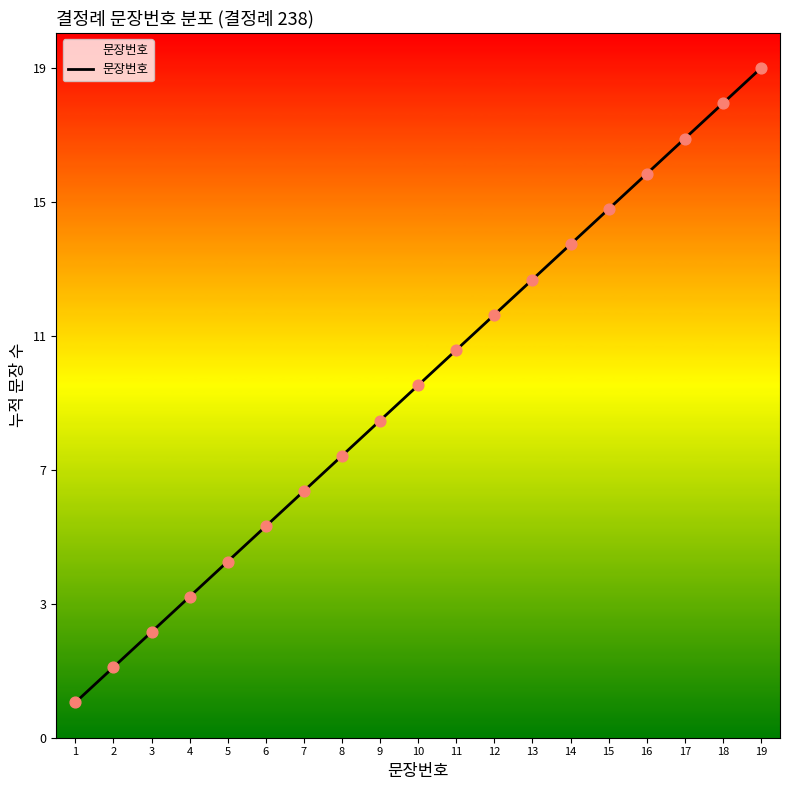

Approximately how many times larger is the value at 8 compared to 4?

2.0